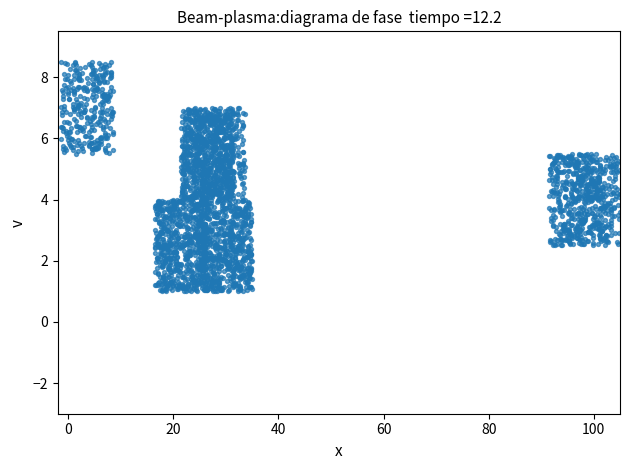

What is the range of X values (max minus min)?

106.3